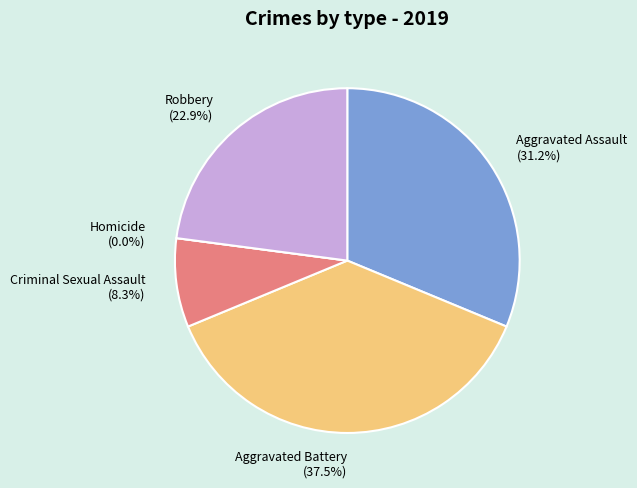

True or false: Aggravated Assault accounts for 44% of the total.

False